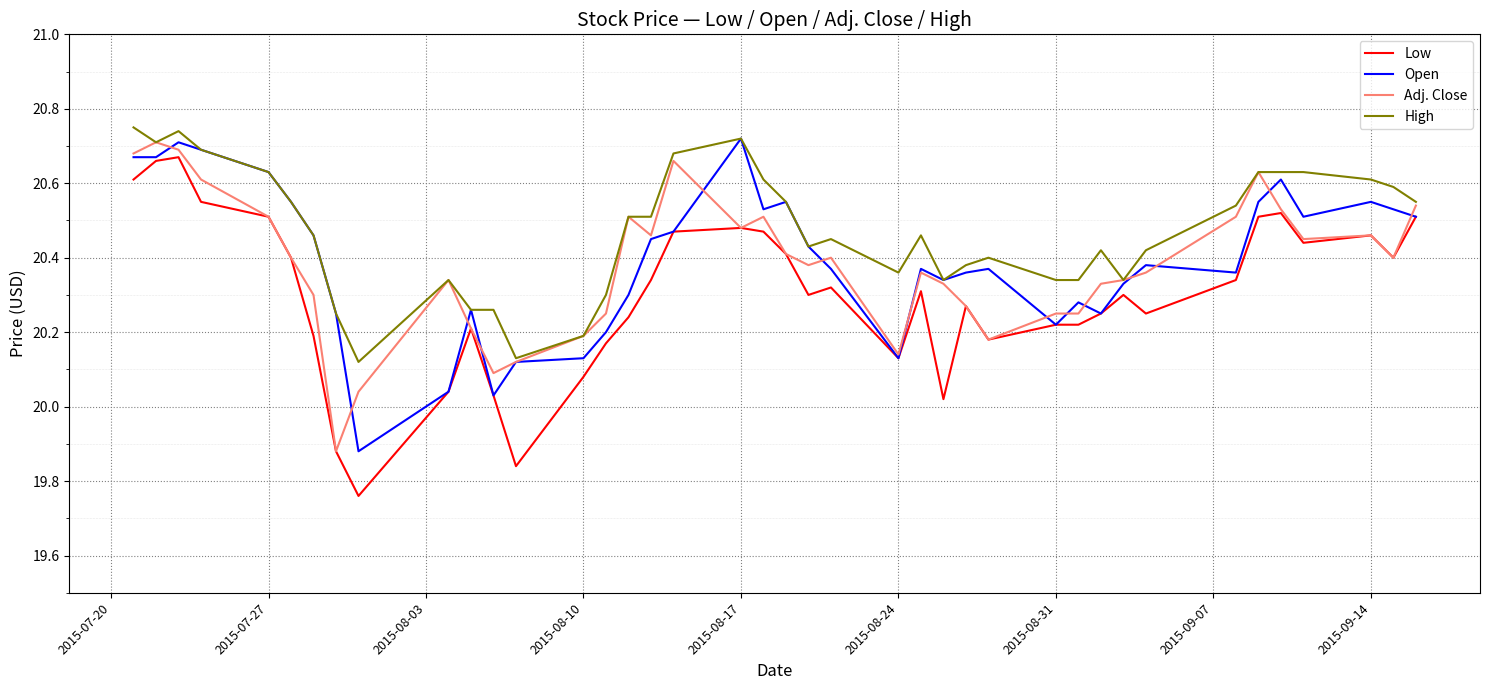

Which series has the largest total across all categories?

High